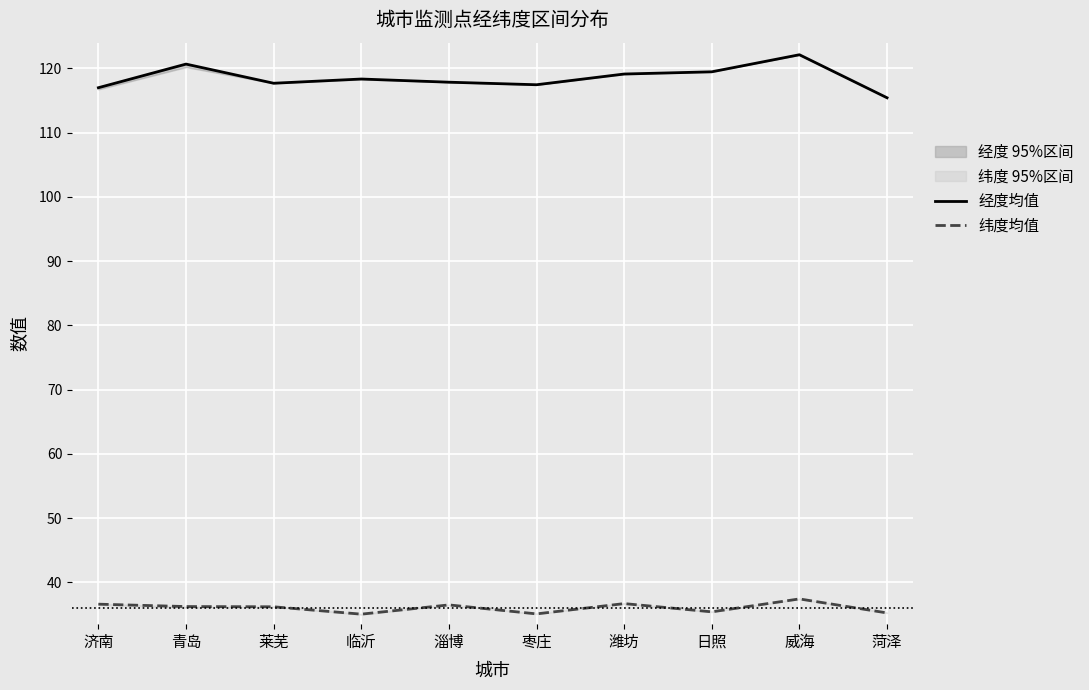

At which category does 纬度均值 reach its first local peak?

淄博